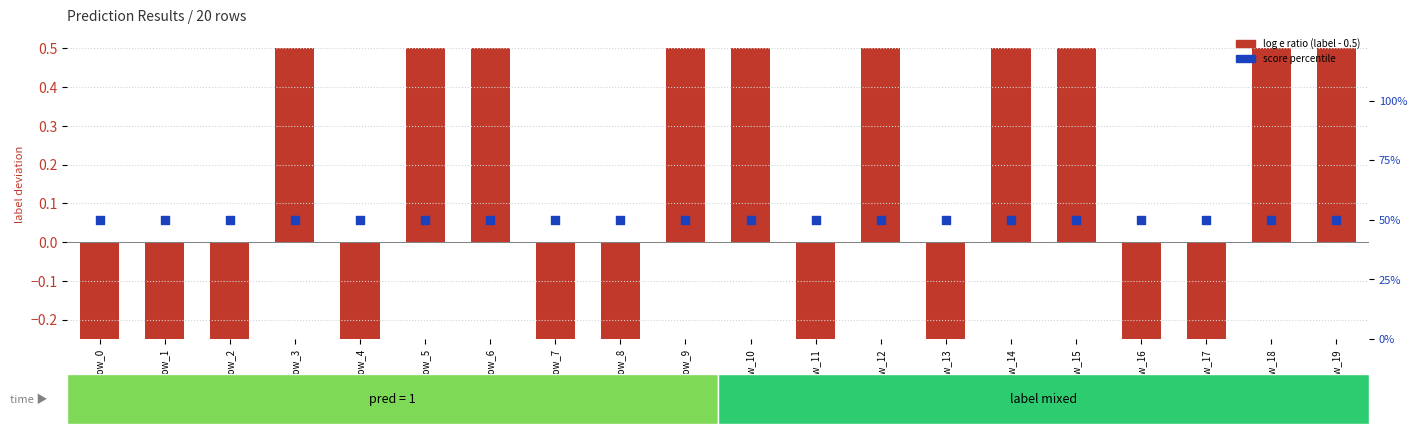

Which series has the largest total across all categories?

score percentile